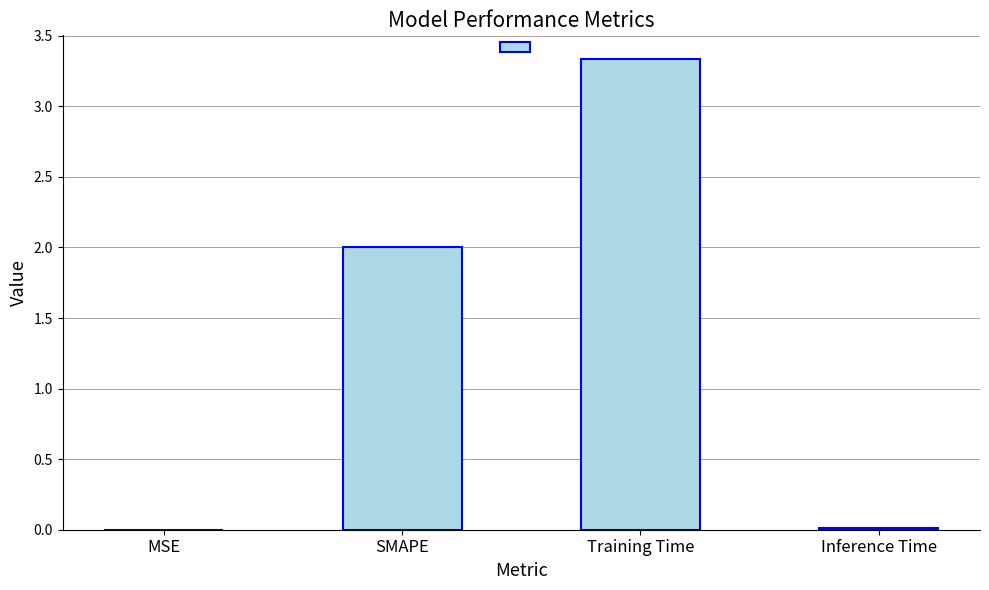

Which has a higher value, MSE or SMAPE?

SMAPE